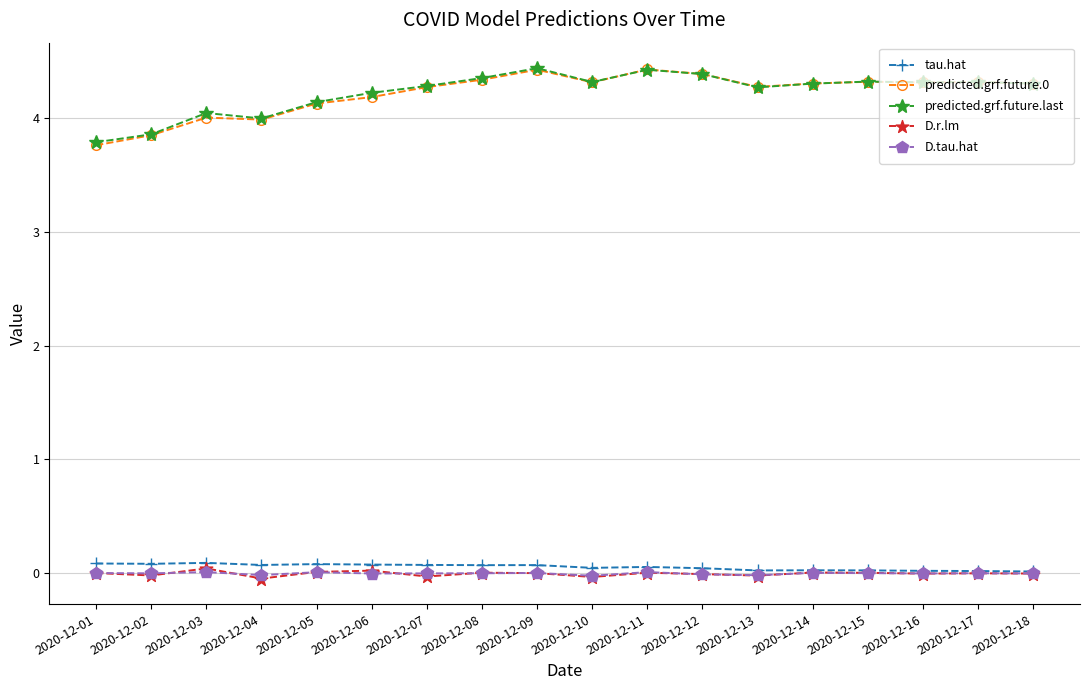

True or false: predicted.grf.future.last and D.r.lm intersect in this chart.

False